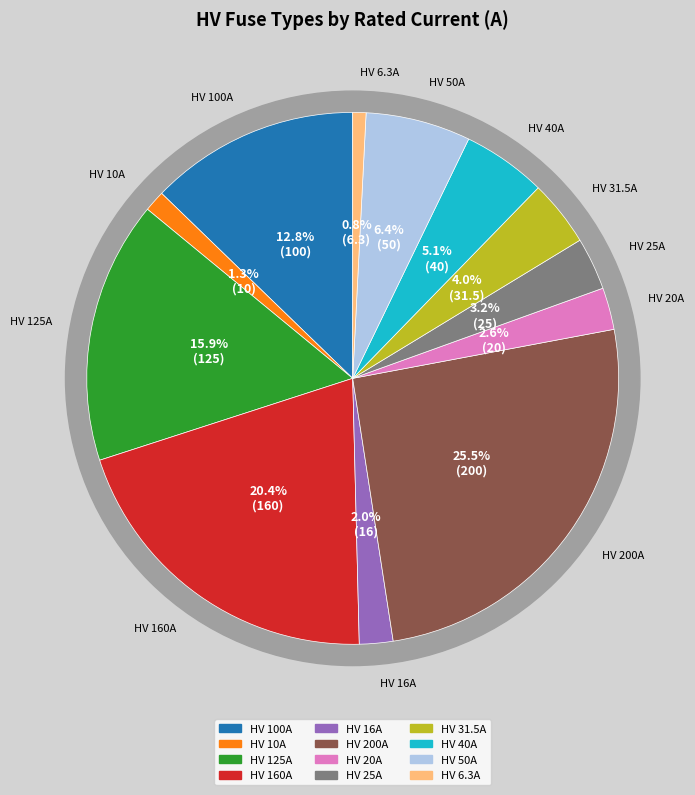

What percentage is NOT represented by HV 31.5A?

96.0%